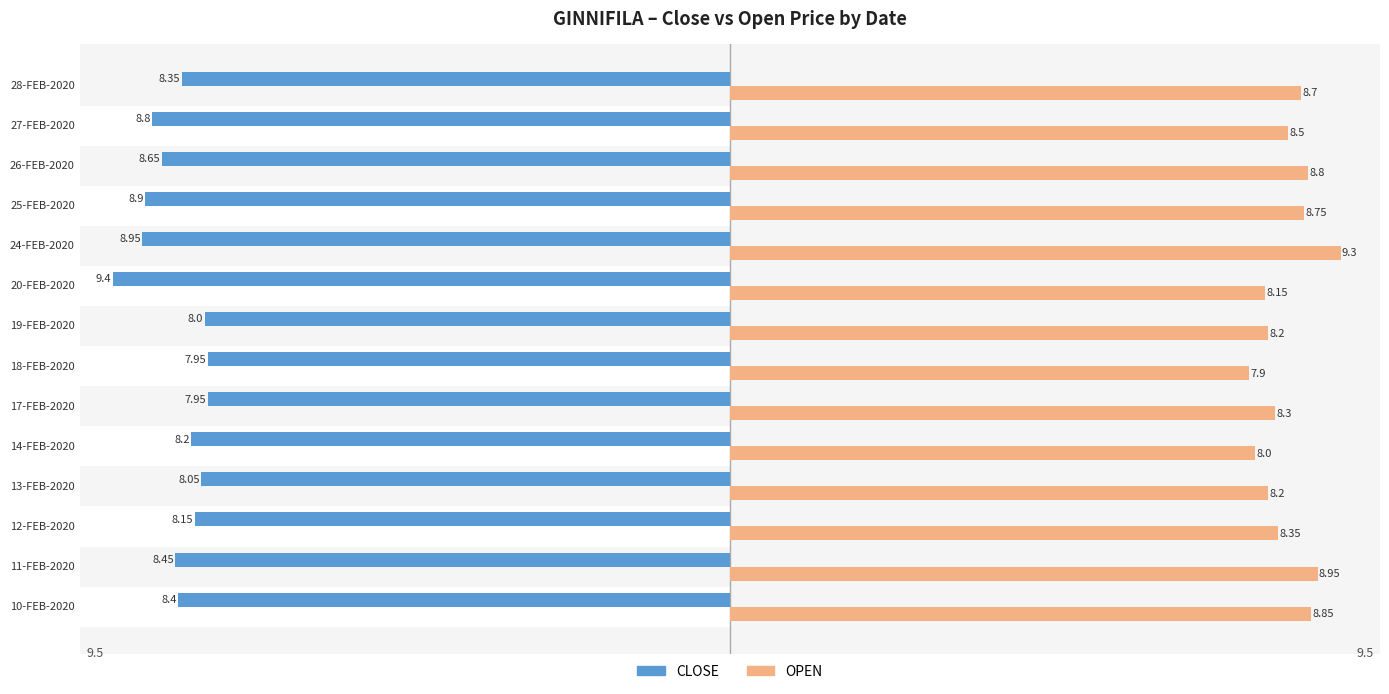

How many bars are there in total?

28